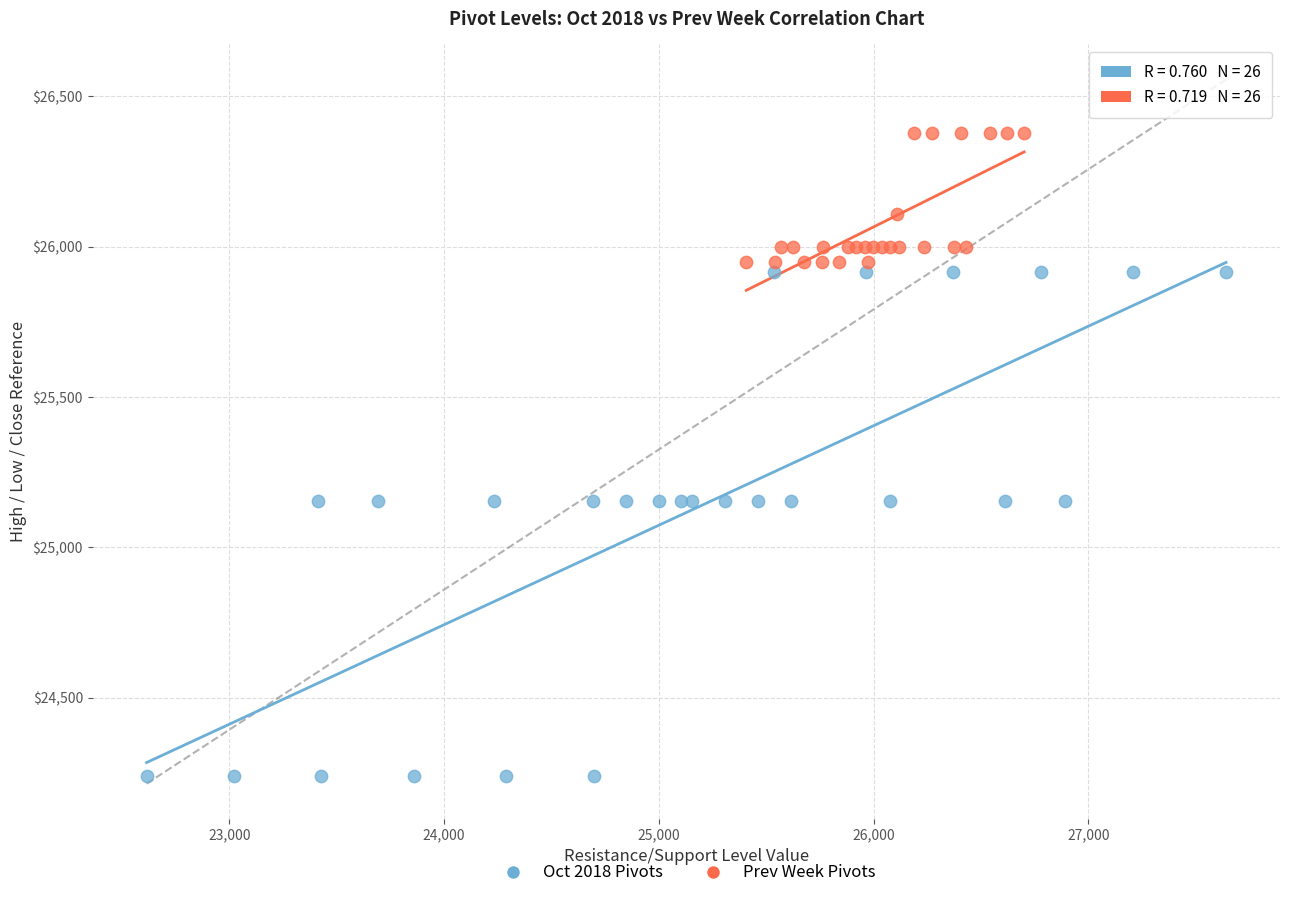

What are all the series names shown in the legend?

Oct 2018 Pivots, Prev Week Pivots